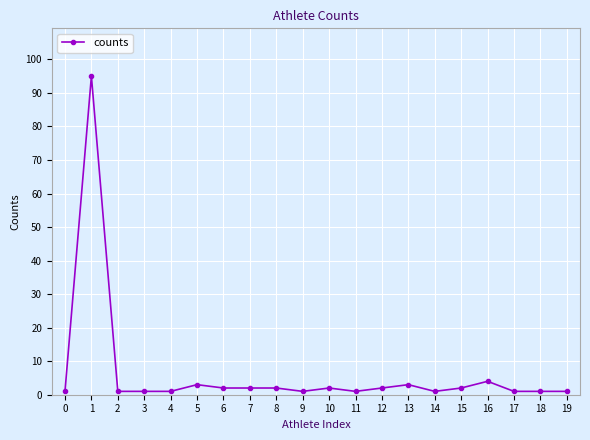

What is the greatest value displayed?

95